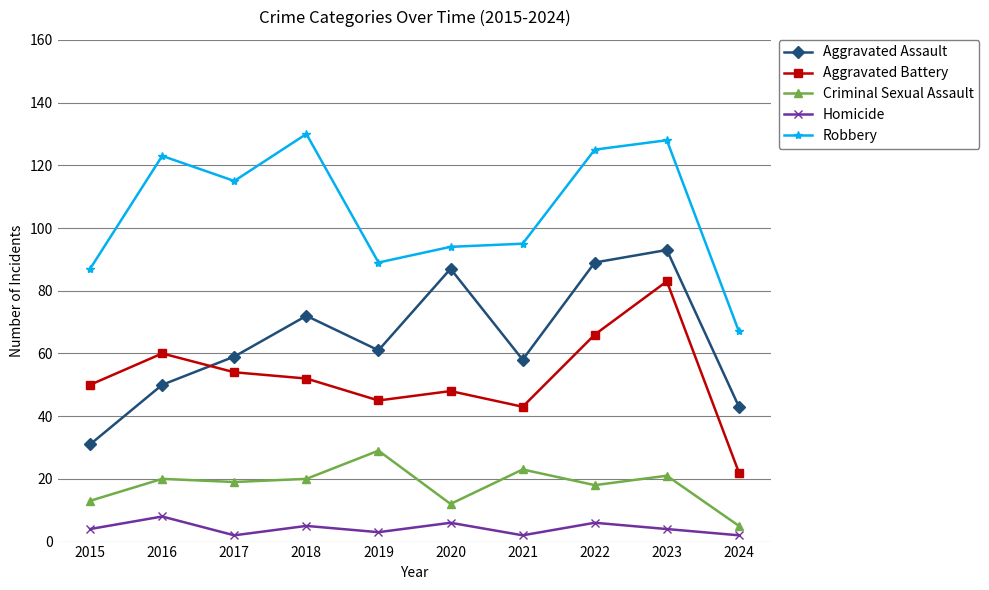

The value of Aggravated Battery at 2017 is 54. True or false?

True